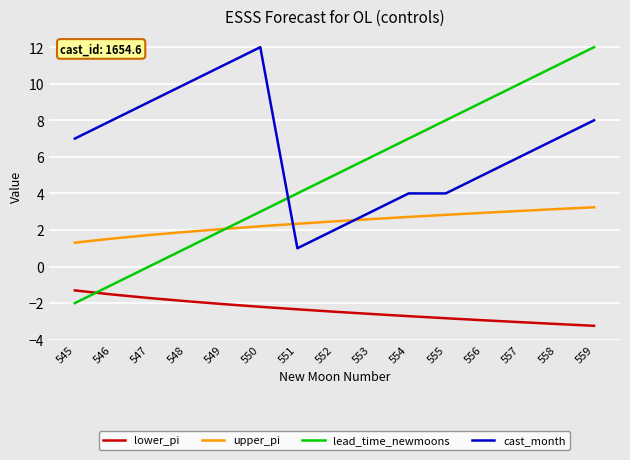

What is the highest value of the upper_pi series?

3.2